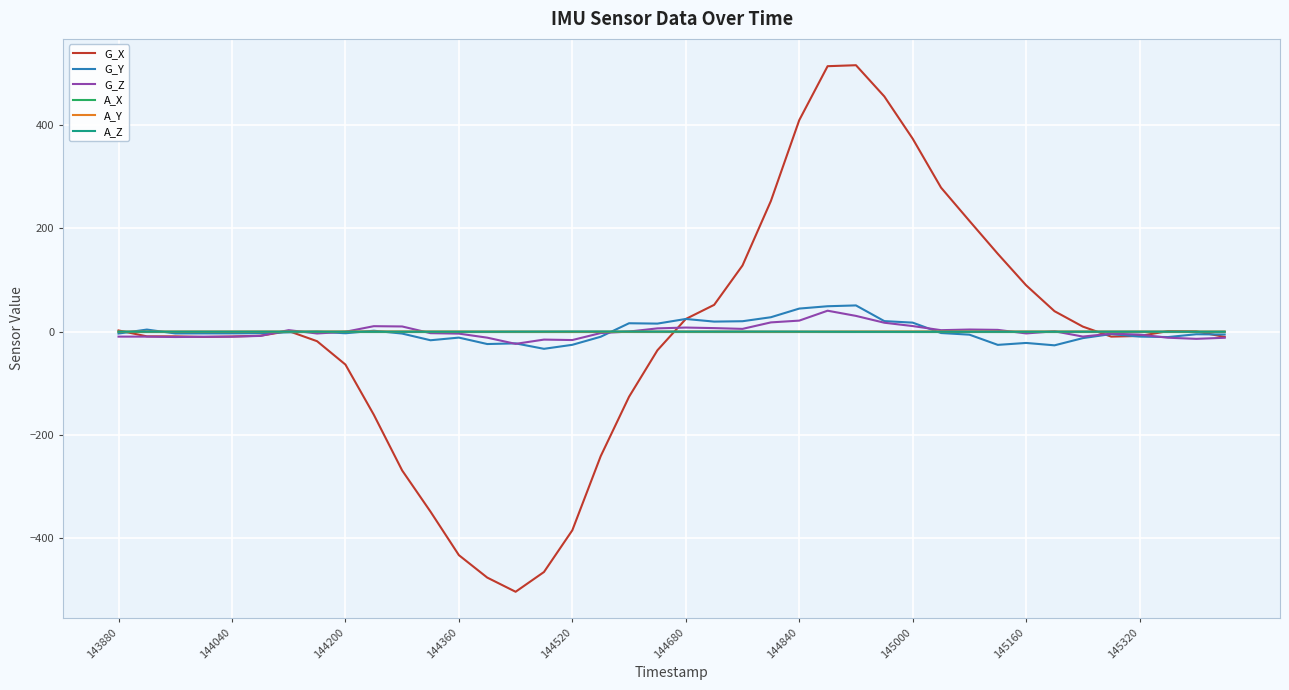

What is the smallest value displayed?

-503.0